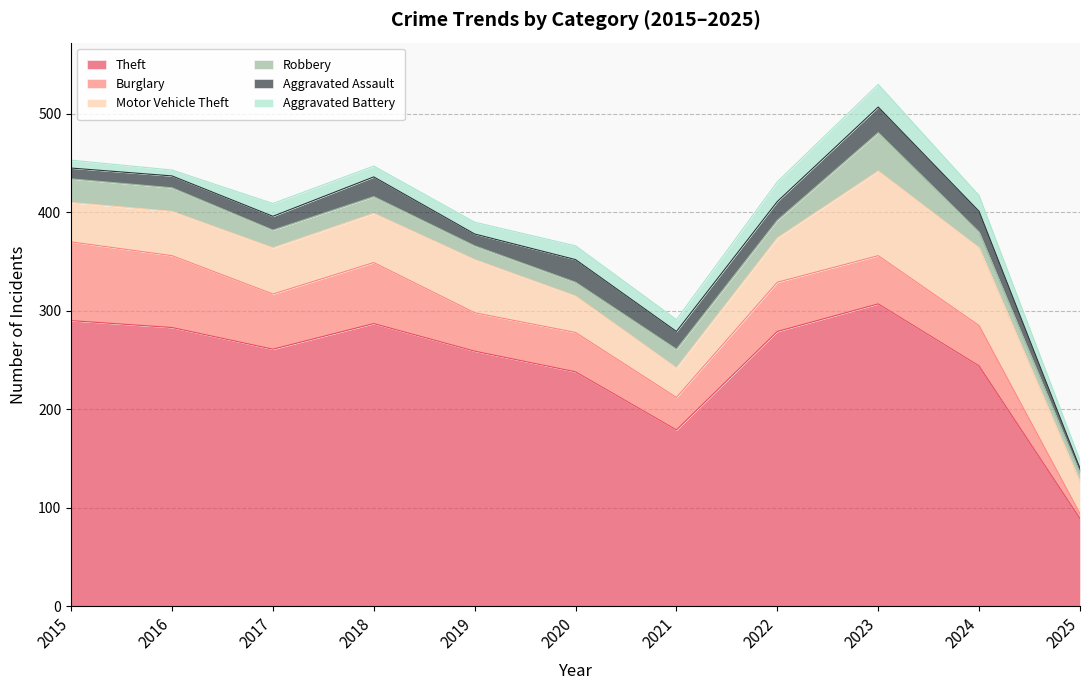

True or false: Robbery and Motor Vehicle Theft intersect in this chart.

False